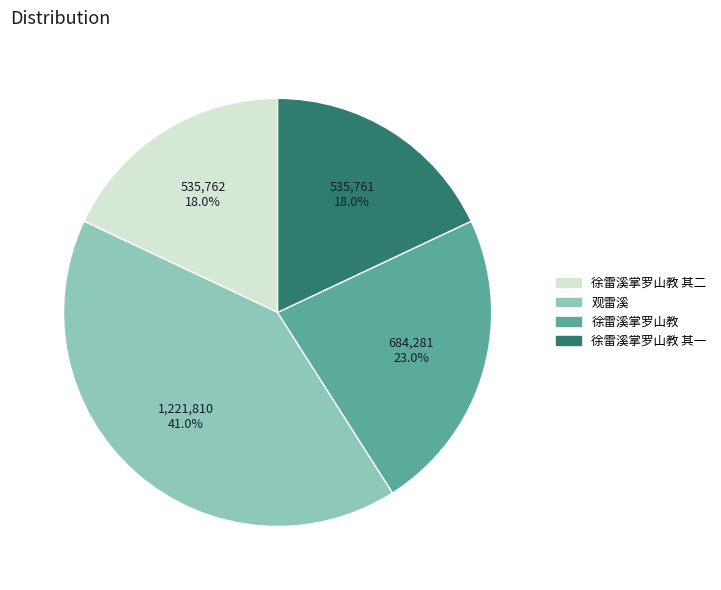

Count the number of slices in the pie.

4